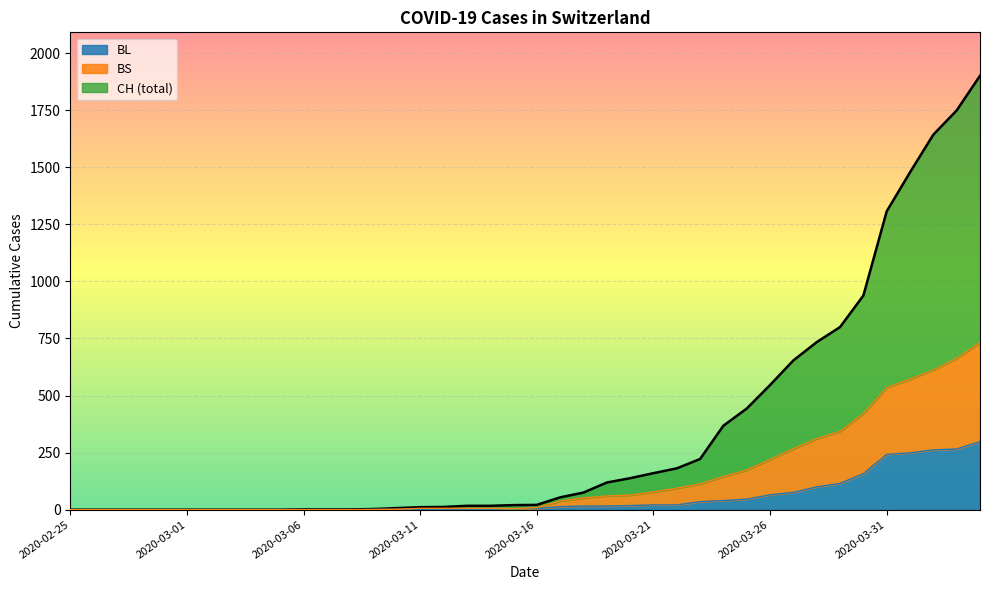

At which label is CH closest to 950?

2020-03-30